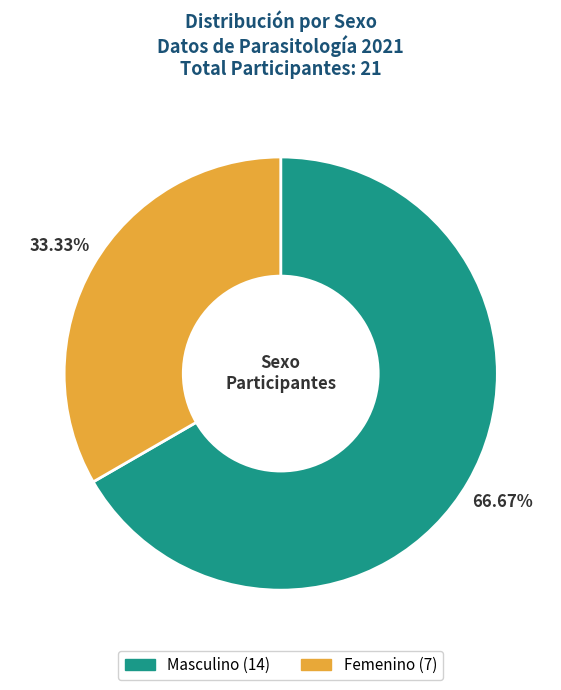

How many segments does this pie chart have?

2